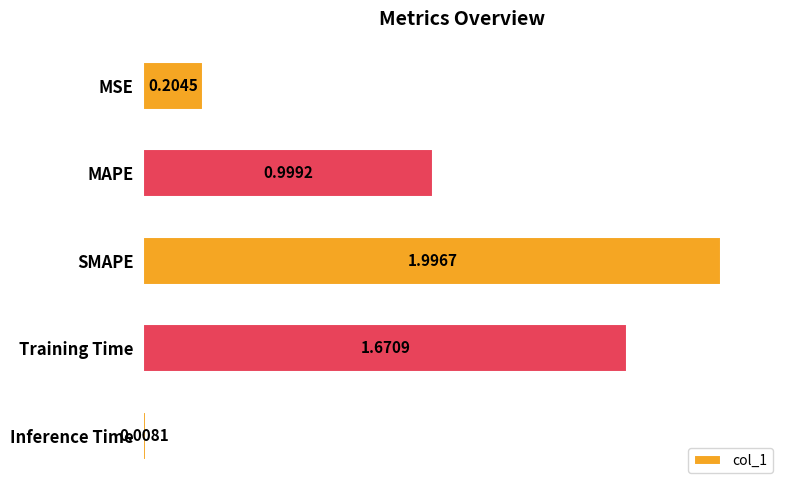

Rank the categories by value from lowest to highest.

Inference Time, MSE, MAPE, Training Time, SMAPE